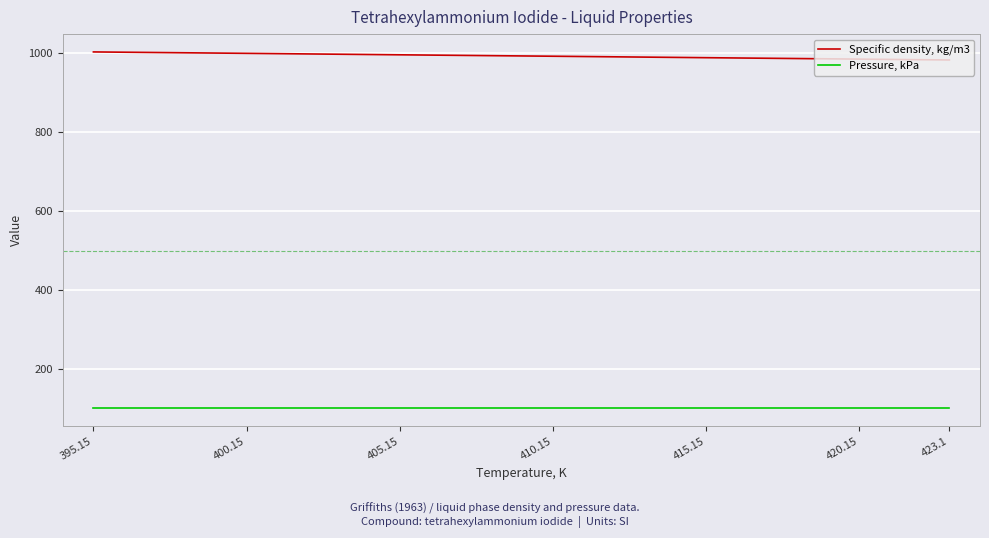

What is the sum of the Specific density, kg/m3 values at 423.1 and 395.15?

1987.4